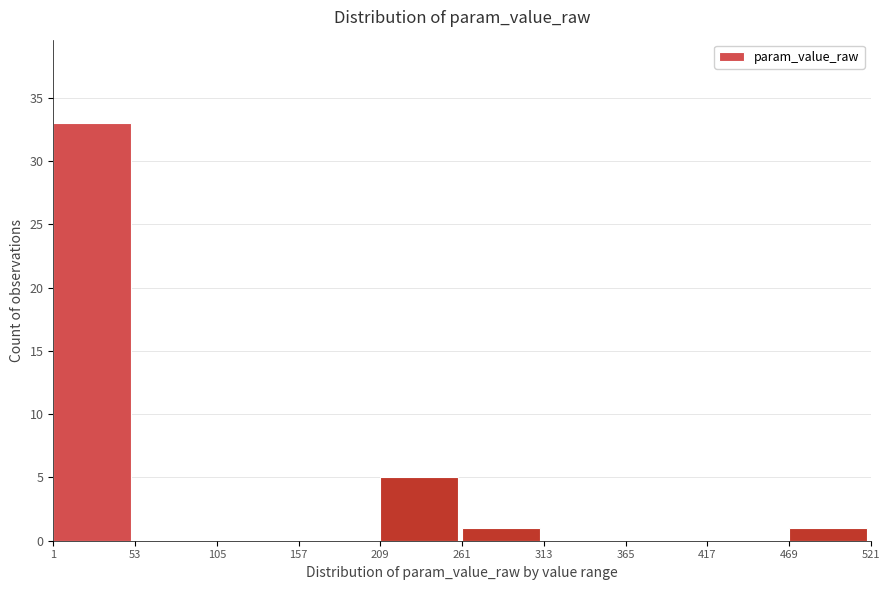

Over which range of the x-axis is the bar tallest?

1 to 53